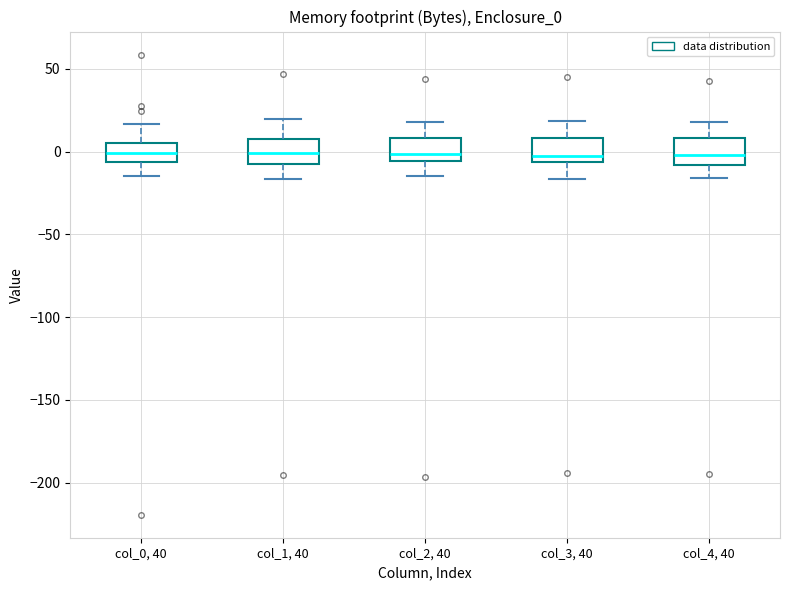

Reading left to right, transcribe this box plot: for each box, give where its median line is, the range the box spans, and where its two whiskers end, as read against the y-axis. The values are not printed on the chart, so give them approximately, as read against the axis.

col_0, 40: median 0, box -5 to 5, whiskers -15 to 15
col_1, 40: median 0, box -5 to 10, whiskers -15 to 20
col_2, 40: median 0, box -5 to 10, whiskers -15 to 20
col_3, 40: median 0, box -5 to 10, whiskers -15 to 20
col_4, 40: median 0, box -10 to 10, whiskers -15 to 20